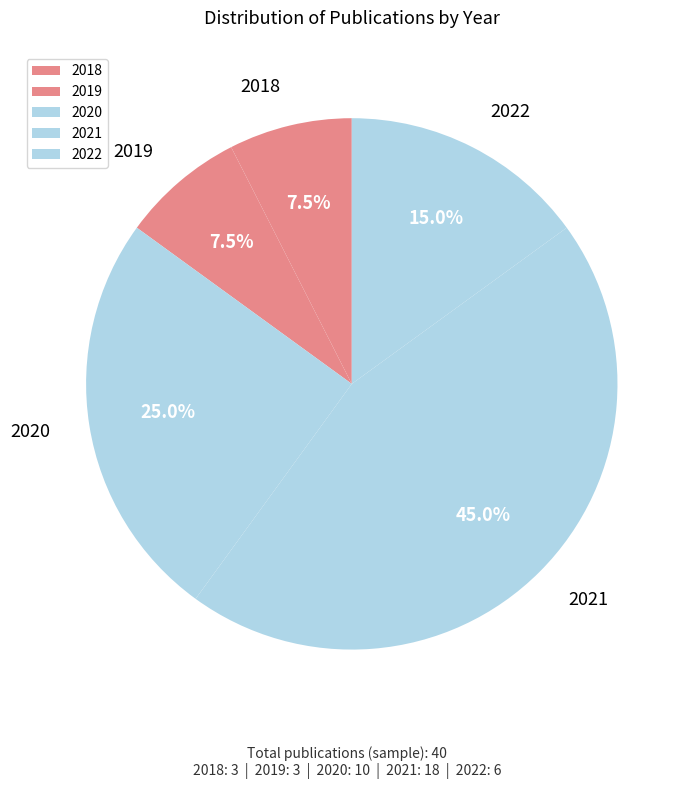

How much of the chart is everything except 2020?

75.0%